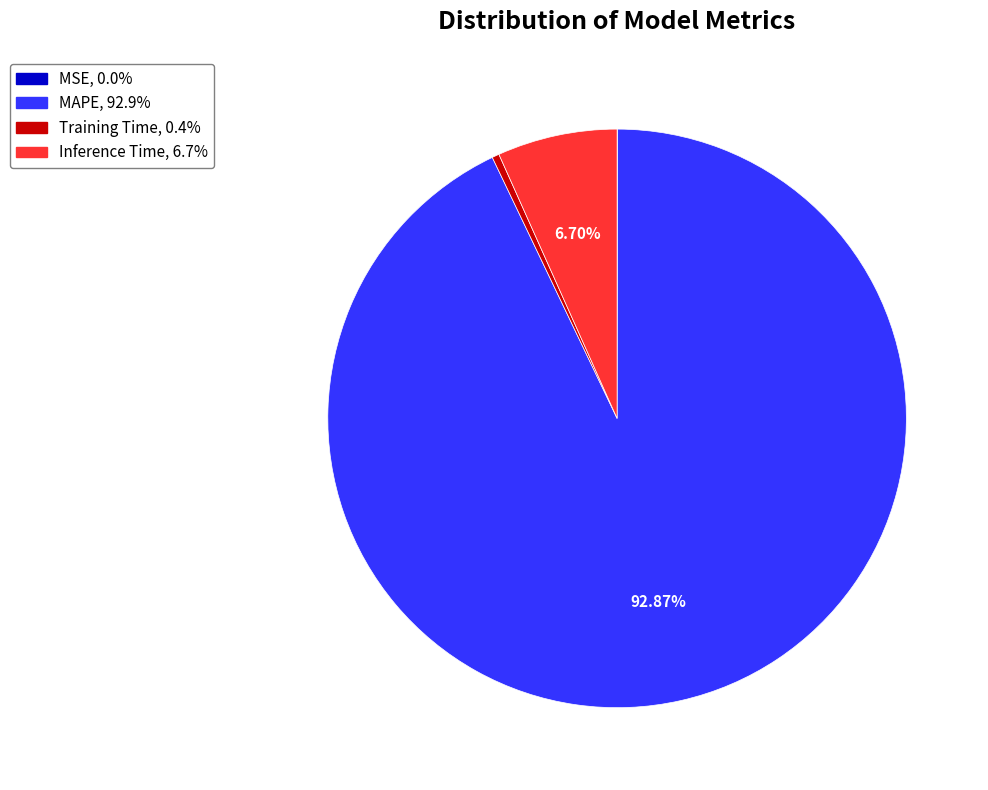

Combined, do MAPE and Training Time account for over 50%?

Yes